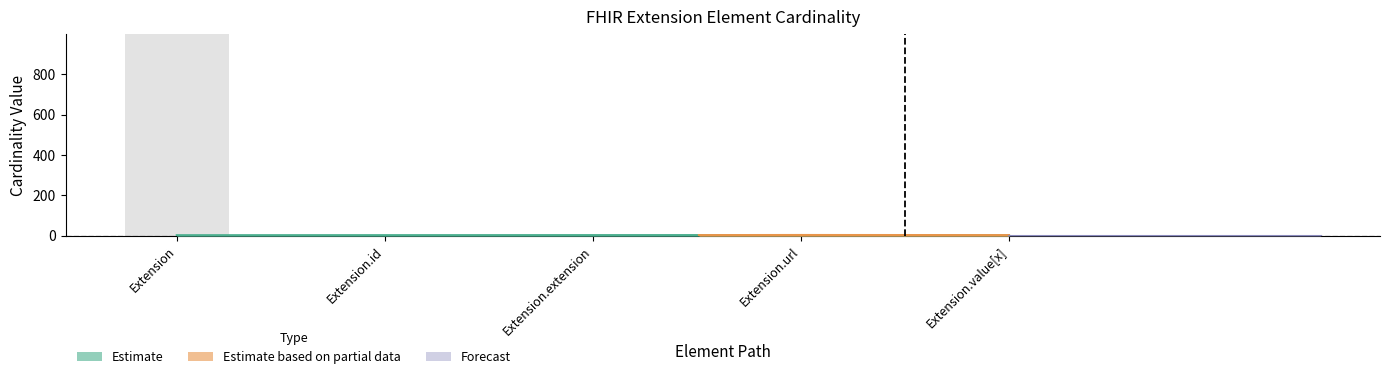

Which label corresponds to the smallest value in the chart?

Extension